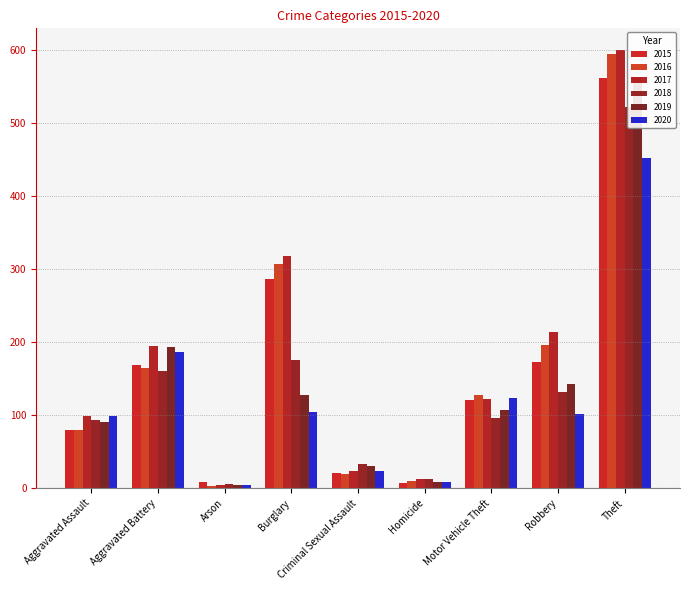

What is the average value of the 2020 series?

123